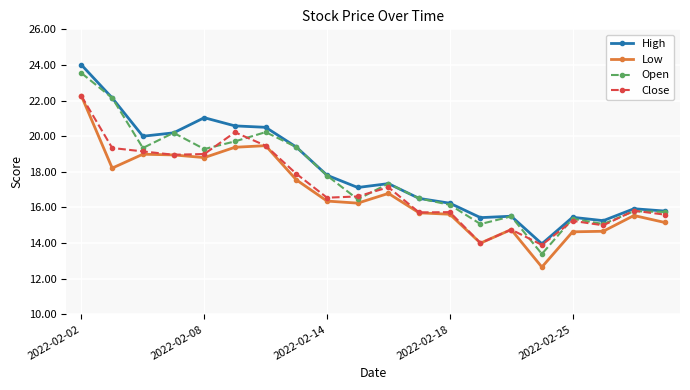

What is the average value of the Open series?

17.7